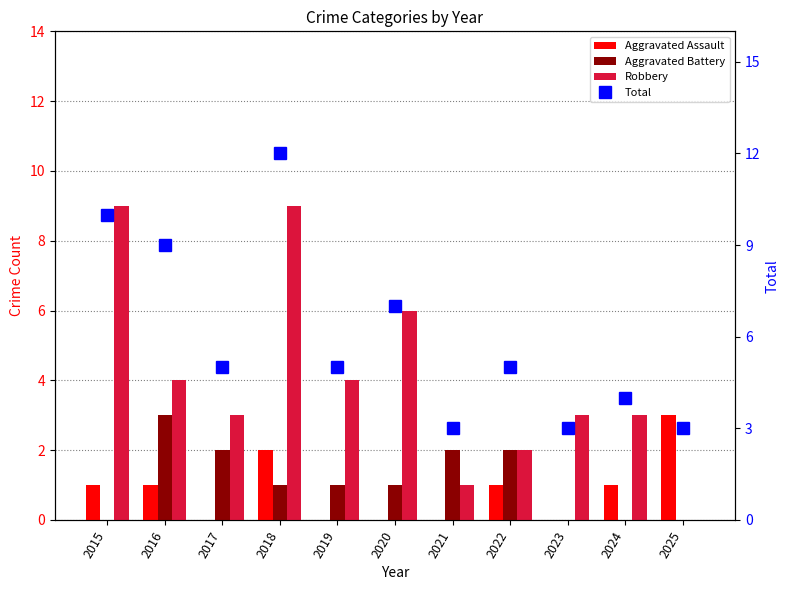

Reading right to left, extract all data points from this chart.

Aggravated Assault: 3	1	0	1	0	0	0	2	0	1	1
Aggravated Battery: 0	0	0	2	2	1	1	1	2	3	0
Robbery: 0	3	3	2	1	6	4	9	3	4	9
Total: 3	4	3	5	3	7	5	12	5	9	10